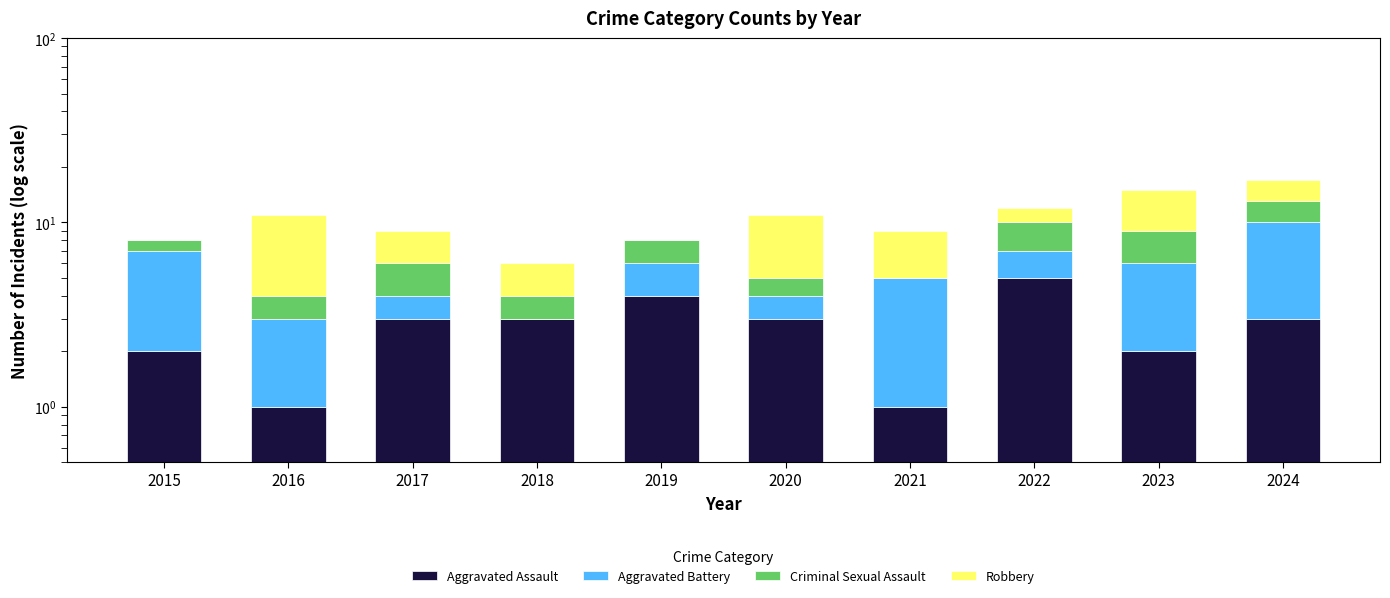

Is it true that Aggravated Battery equals 2 at 2022?

True